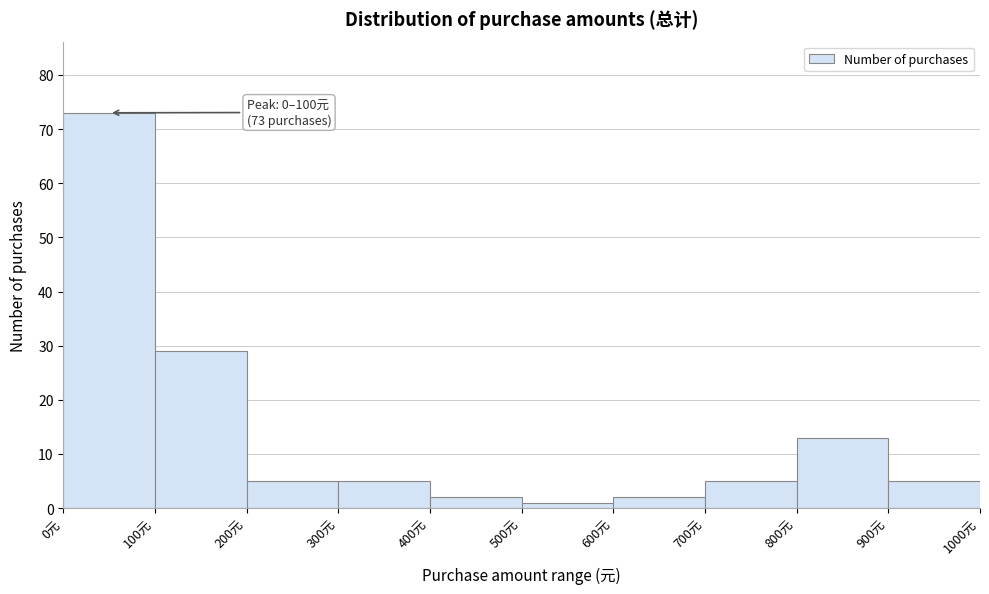

Which range on the x-axis has the tallest bar?

0 to 100